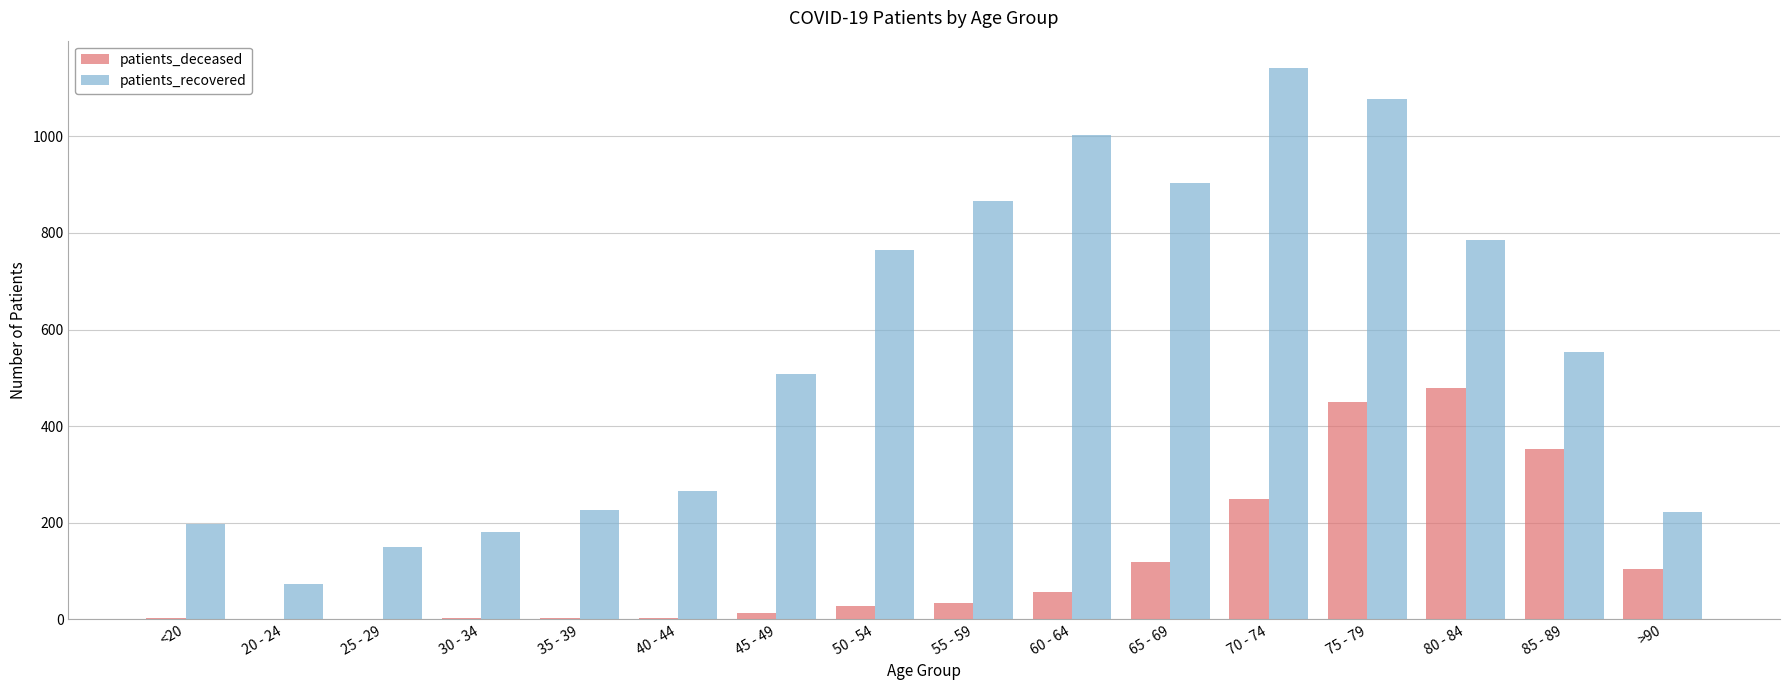

Does the chart contain stacked bars?

No